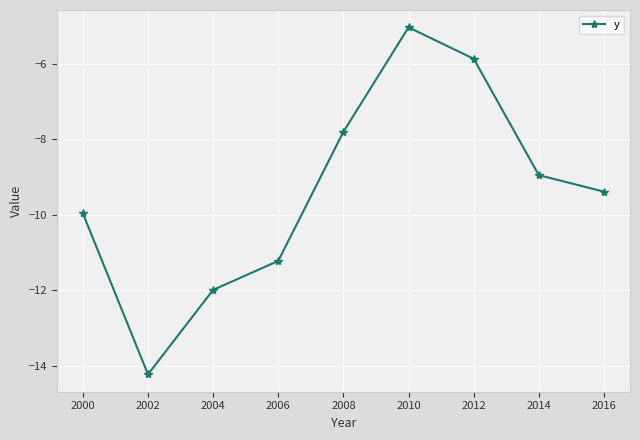

The value at 2000 is -10.0. True or false?

True